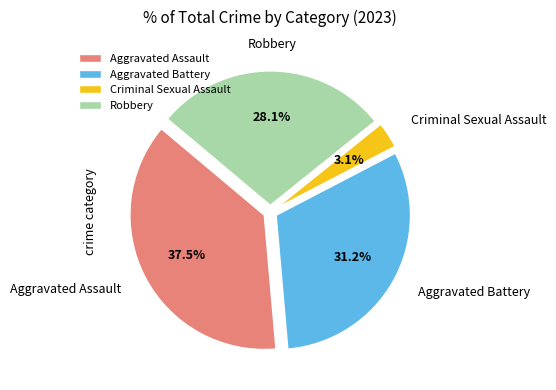

Combined, do Aggravated Assault and Aggravated Battery account for over 50%?

Yes